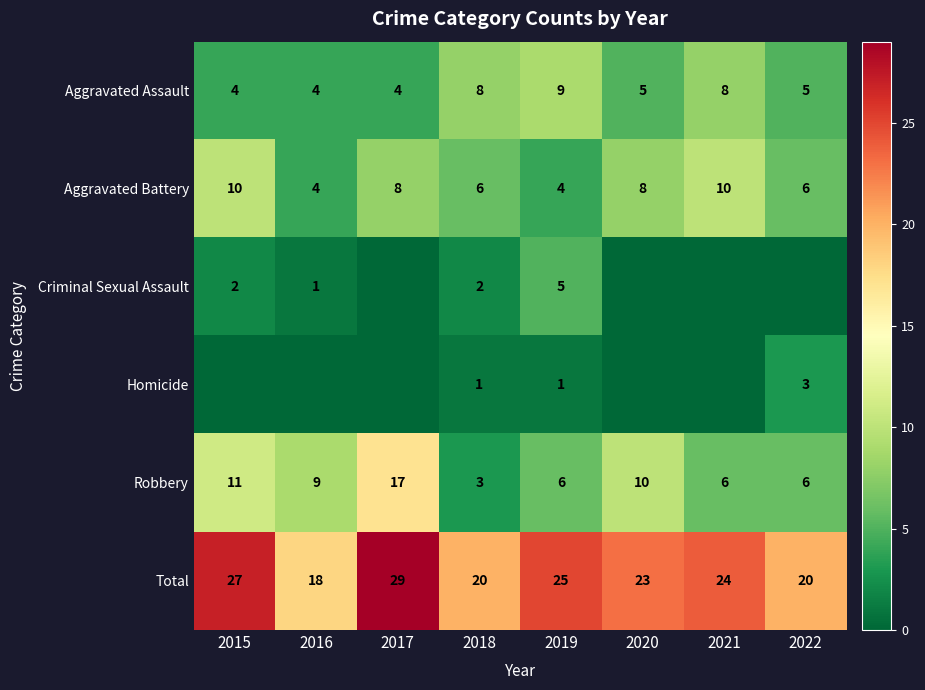

Between 2017 and 2015, which is larger?

2017